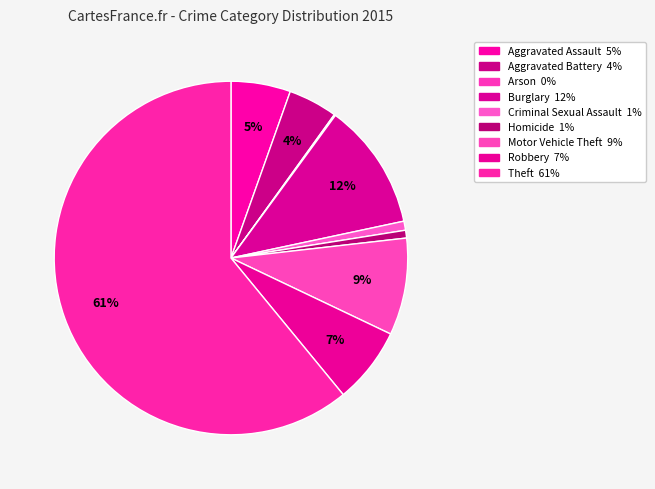

Approximately how many times larger is the value at Burglary compared to Criminal Sexual Assault?

14.0